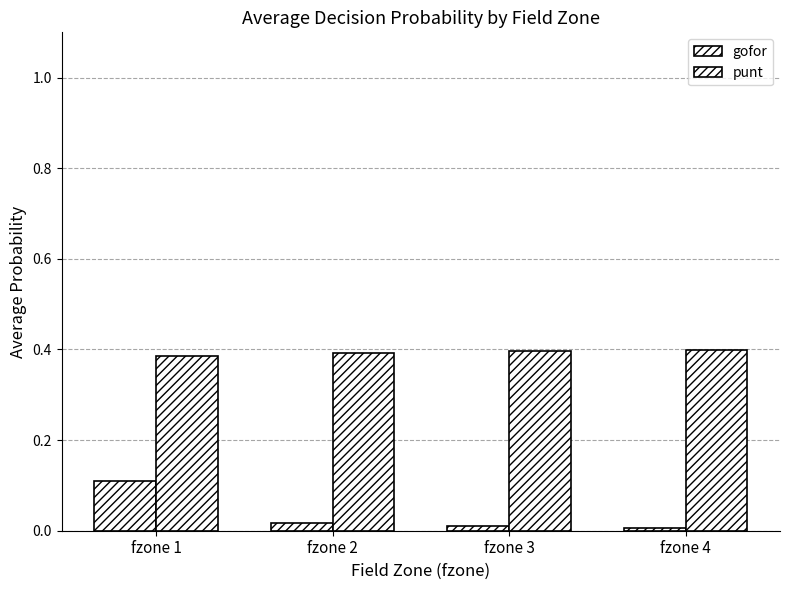

Which series has the largest total across all categories?

punt